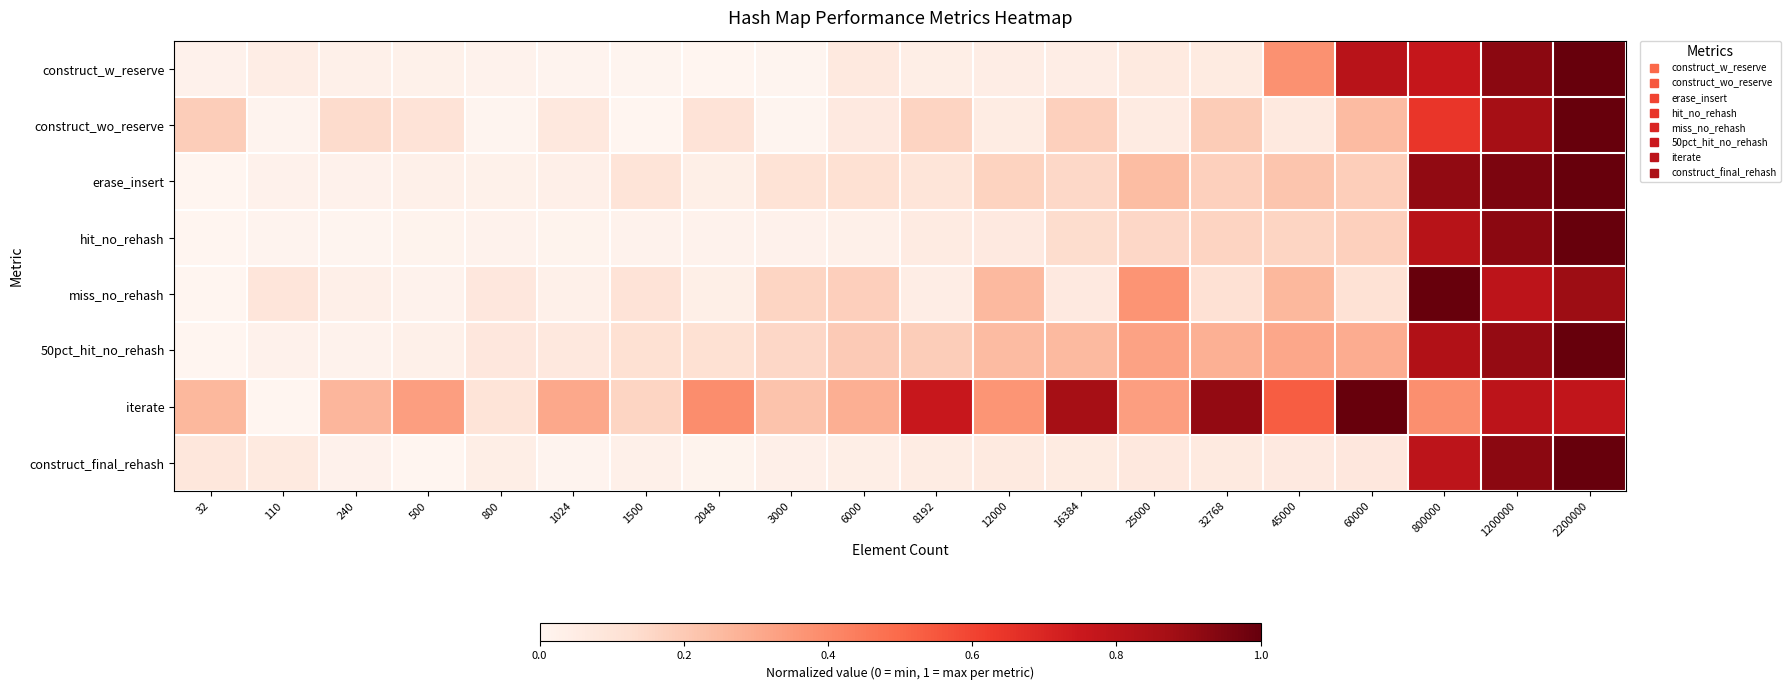

At 60000, list the series in order from largest to smallest.

iterate, construct_w_reserve, 50pct_hit_no_rehash, construct_wo_reserve, erase_insert, hit_no_rehash, miss_no_rehash, construct_final_rehash